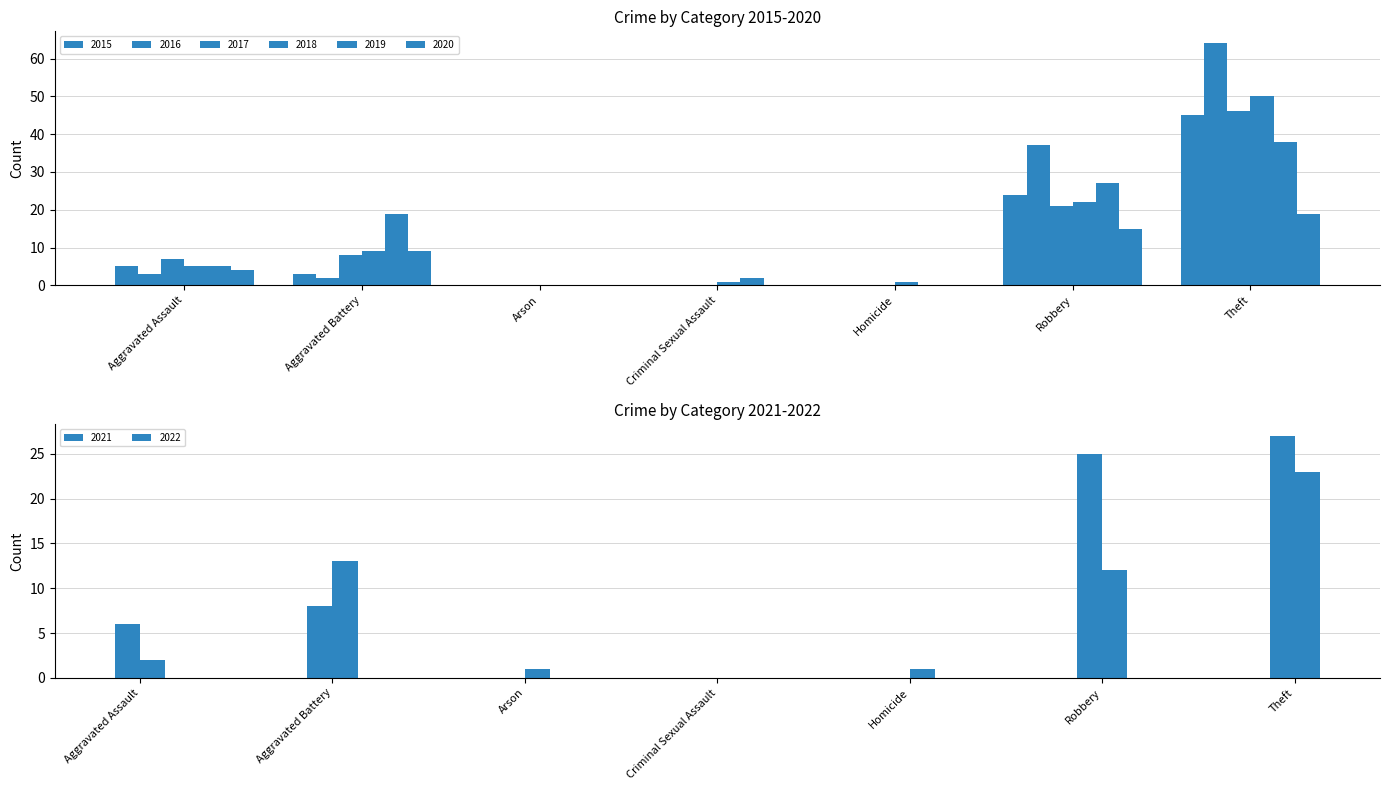

What is the total value across all series at Homicide?

1